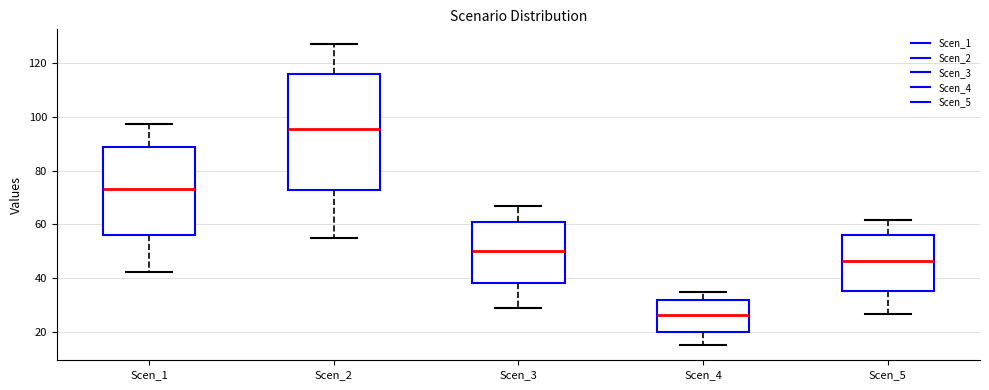

Comparing the boxes themselves (not the whiskers), which one is the tallest?

Scen_2